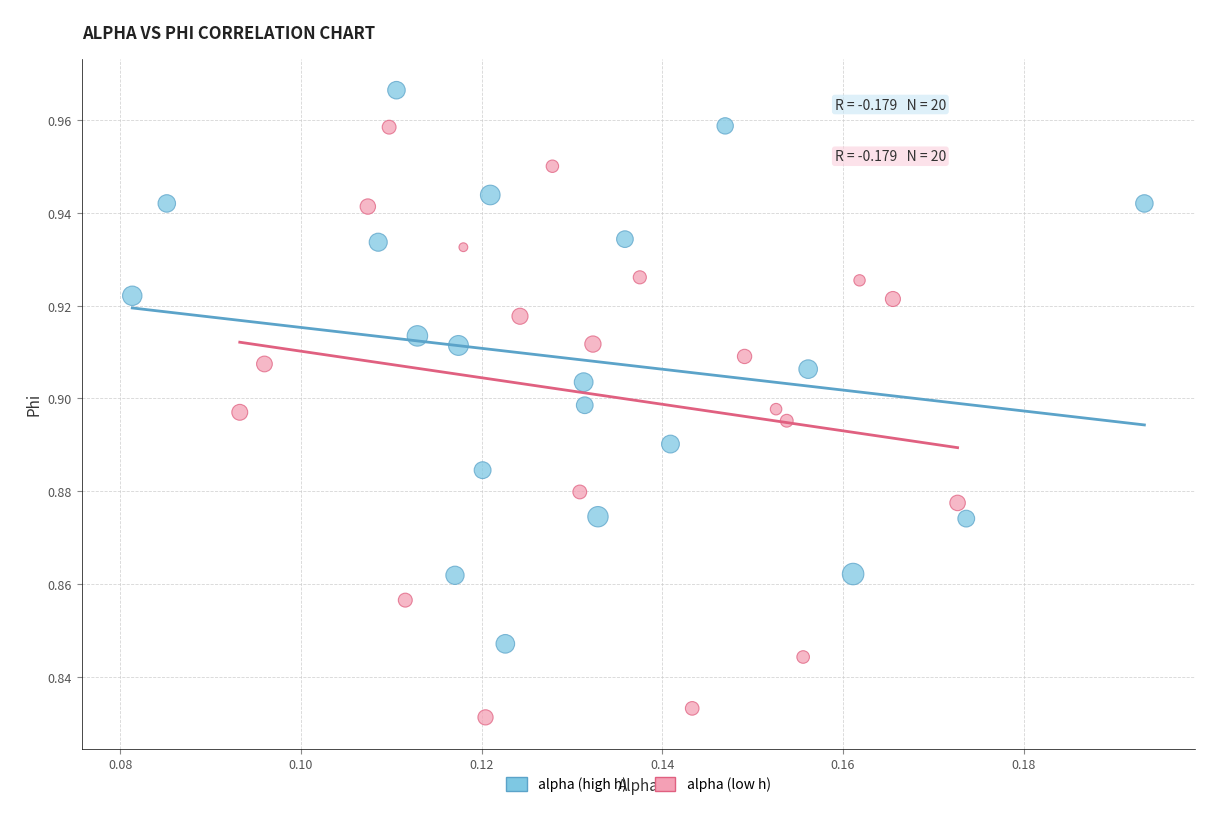

Which series reaches the minimum Y coordinate?

alpha (low h)